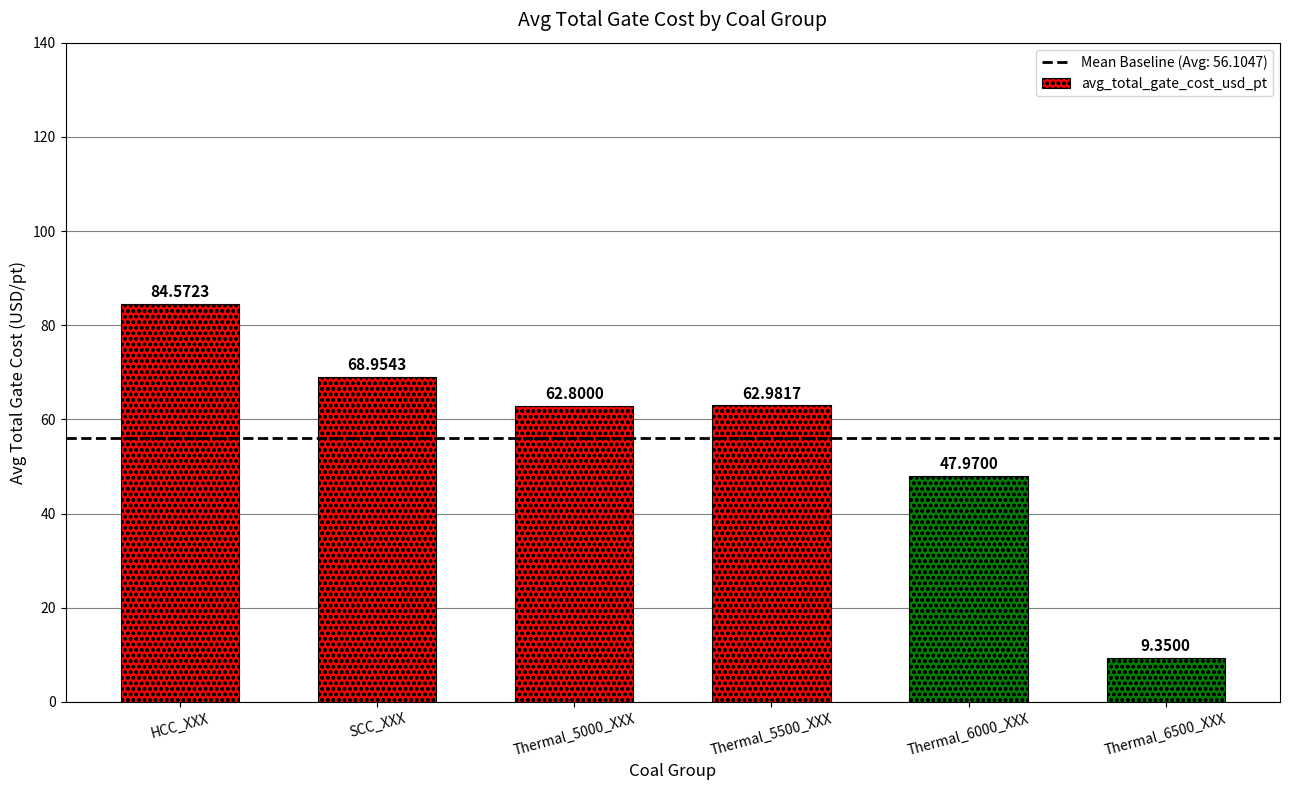

List the labels in order of value, smallest first.

Thermal_6500_XXX, Thermal_6000_XXX, Thermal_5000_XXX, Thermal_5500_XXX, SCC_XXX, HCC_XXX